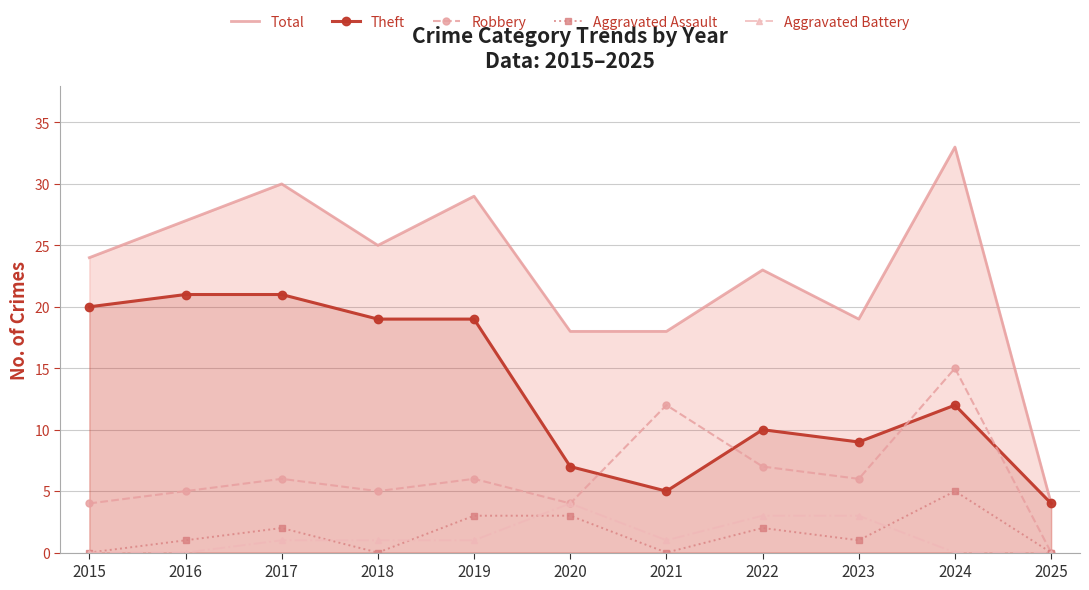

What is the spread (max minus min) of values at 2021?

18